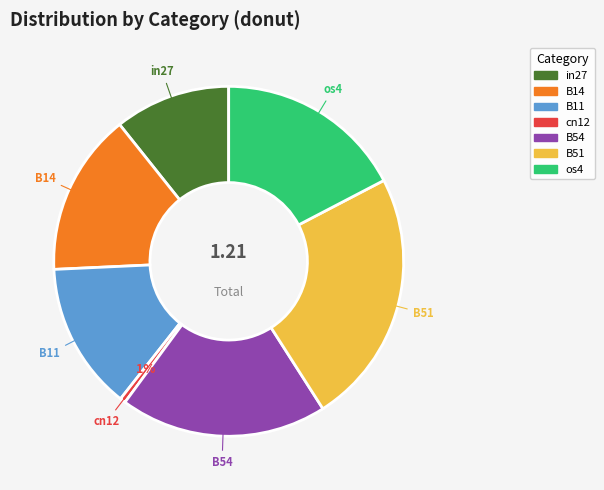

What is the smallest slice in the pie chart?

cn12